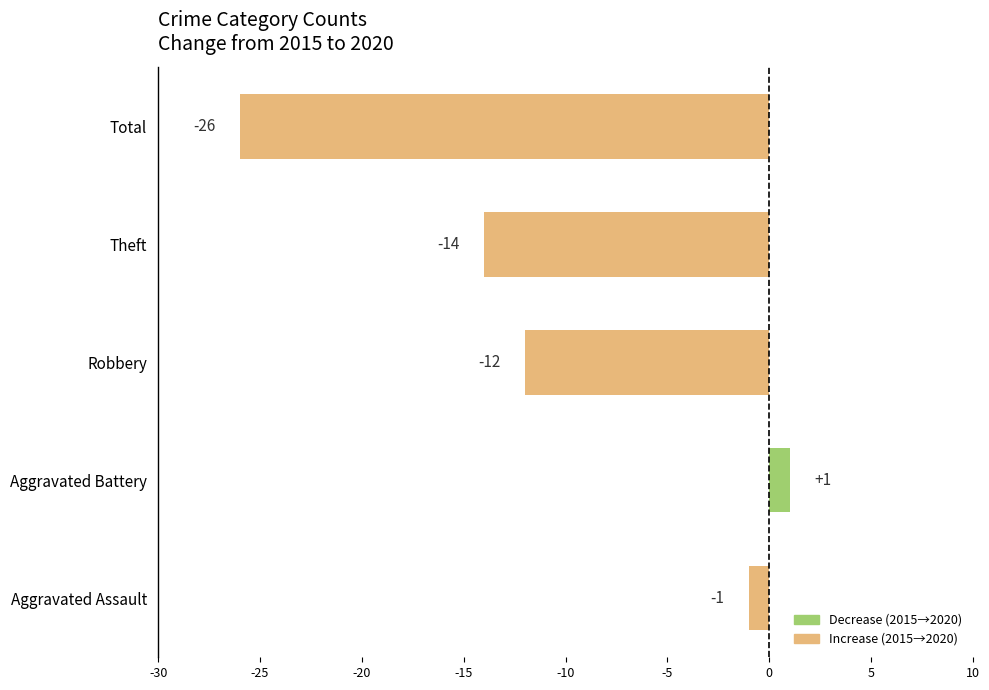

What is the difference between the maximum and minimum values?

27